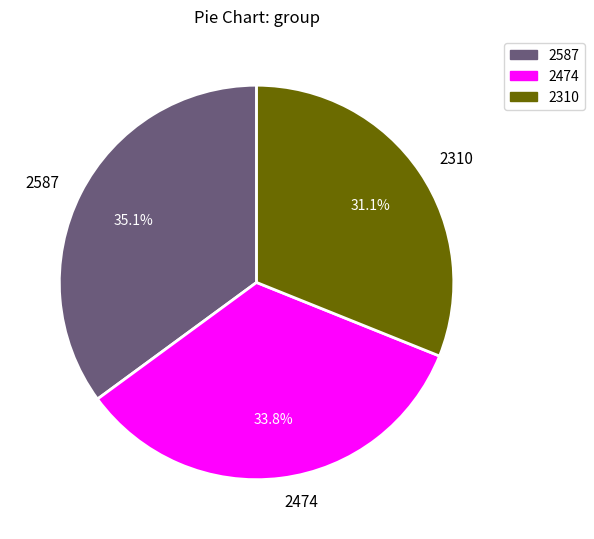

Is it true that 2474 is 41% of the pie?

False